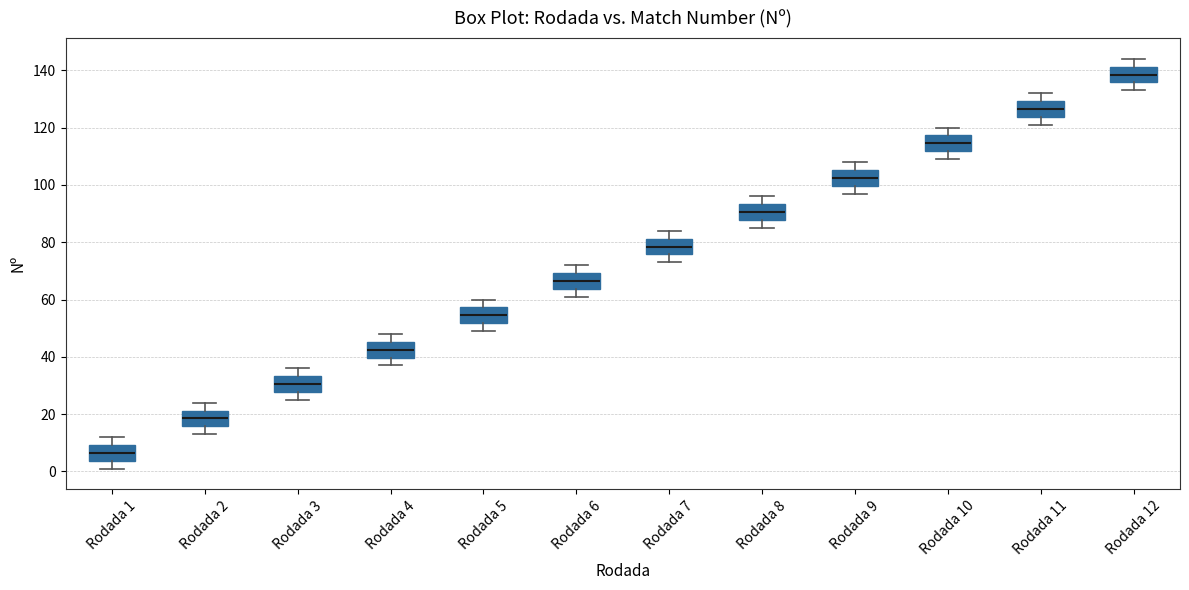

Reading left to right, read every box against the y-axis: the position of its median line, the range the box covers, and the ends of its whiskers. The values are not printed on the chart, so give them approximately, as read against the axis.

Rodada 1: median 6, box 4 to 10, whiskers 2 to 12
Rodada 2: median 18, box 16 to 22, whiskers 14 to 24
Rodada 3: median 30, box 28 to 34, whiskers 26 to 36
Rodada 4: median 42, box 40 to 46, whiskers 38 to 48
Rodada 5: median 54, box 52 to 58, whiskers 50 to 60
Rodada 6: median 66, box 64 to 70, whiskers 62 to 72
Rodada 7: median 78, box 76 to 82, whiskers 74 to 84
Rodada 8: median 90, box 88 to 94, whiskers 86 to 96
Rodada 9: median 102, box 100 to 106, whiskers 98 to 108
Rodada 10: median 114, box 112 to 118, whiskers 110 to 120
Rodada 11: median 126, box 124 to 130, whiskers 122 to 132
Rodada 12: median 138, box 136 to 142, whiskers 134 to 144